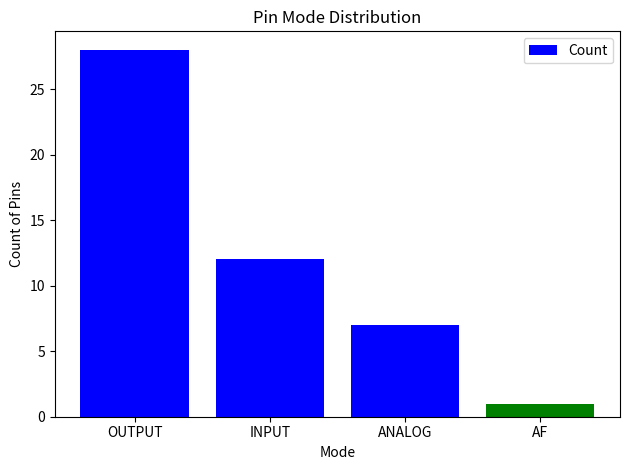

Where is the data nearest to the value 14?

INPUT